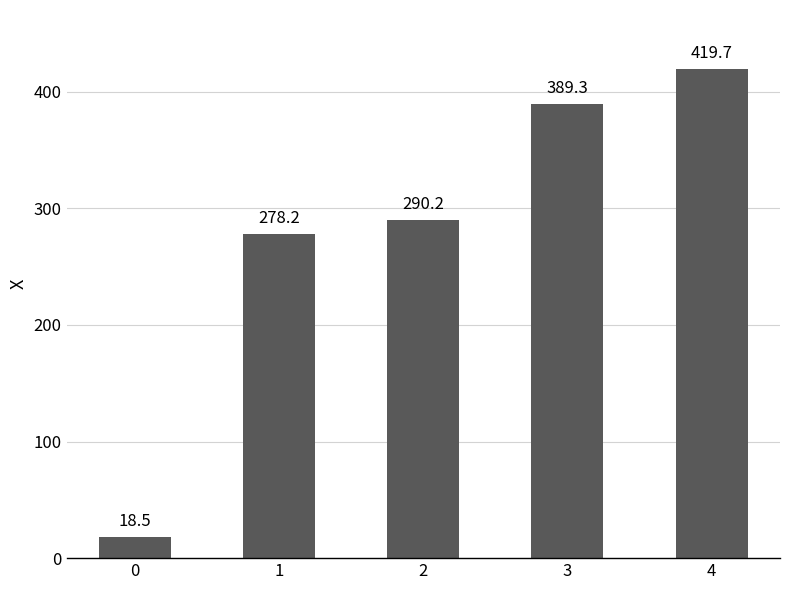

Reading right to left, what are all the values shown in this chart?

419.7	389.3	290.2	278.2	18.5